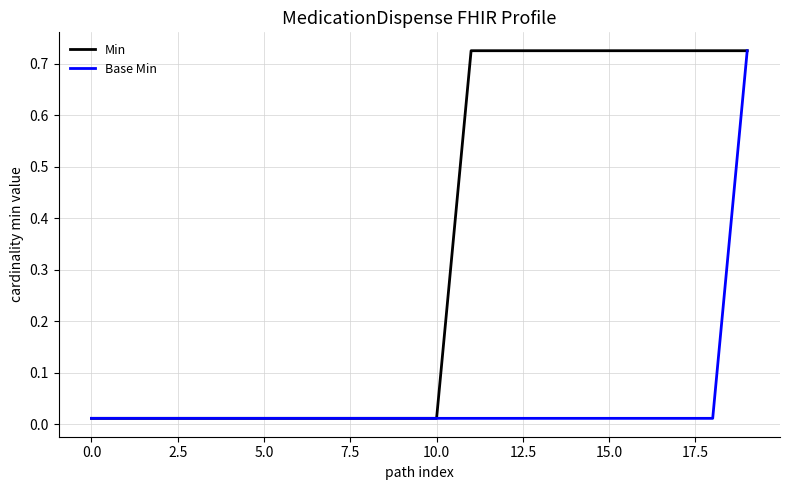

Rank the series by their average value, from lowest to highest.

Base Min, Min